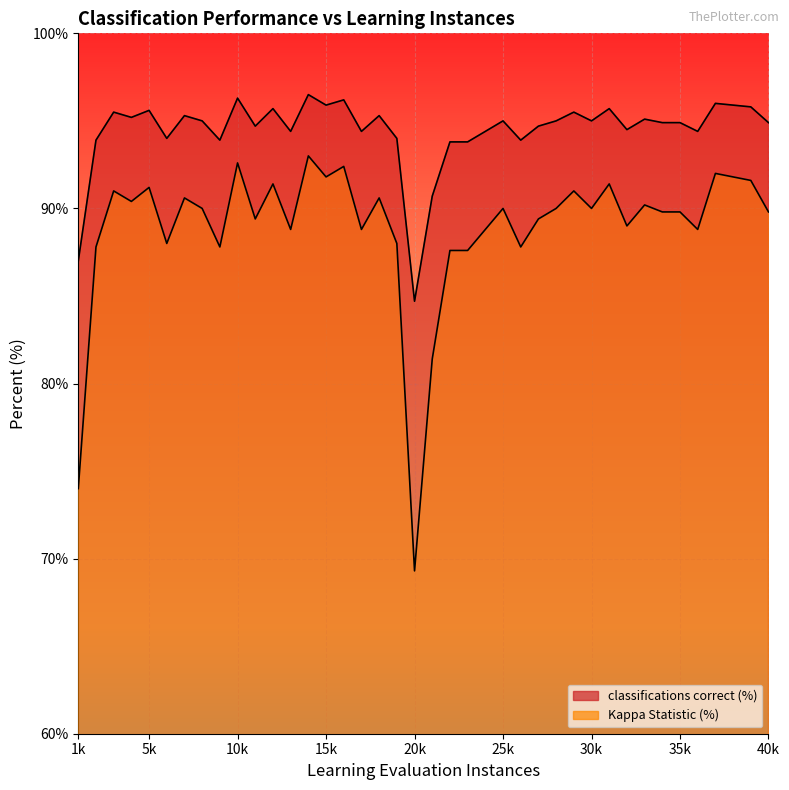

What is the spread (max minus min) of values at 17000?

5.6